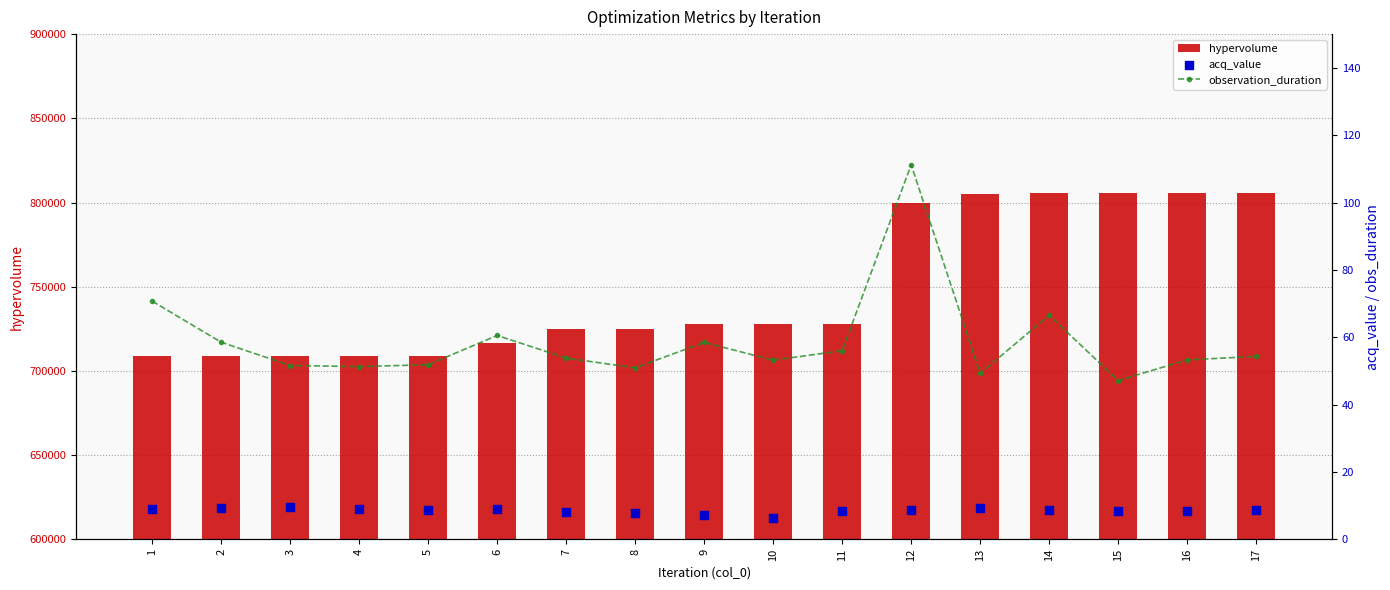

Which series has the largest Y range (max minus min)?

hypervolume